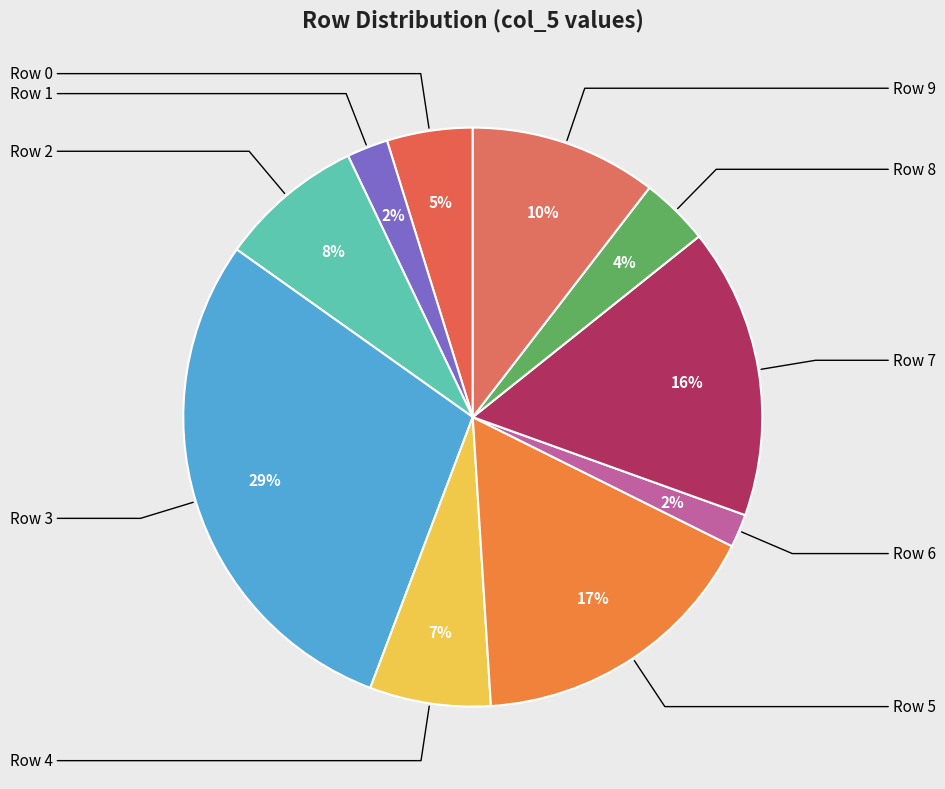

Rank the categories by value from highest to lowest.

Row 3, Row 5, Row 7, Row 9, Row 2, Row 4, Row 0, Row 8, Row 1, Row 6